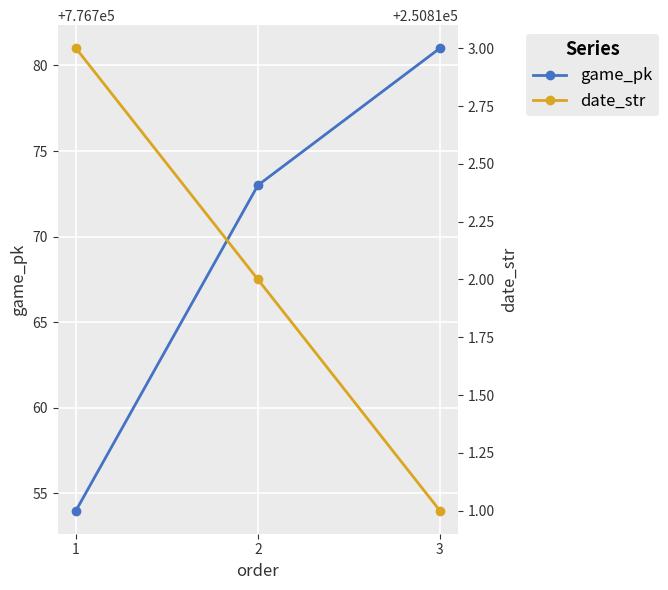

How many lines are shown in the chart?

2